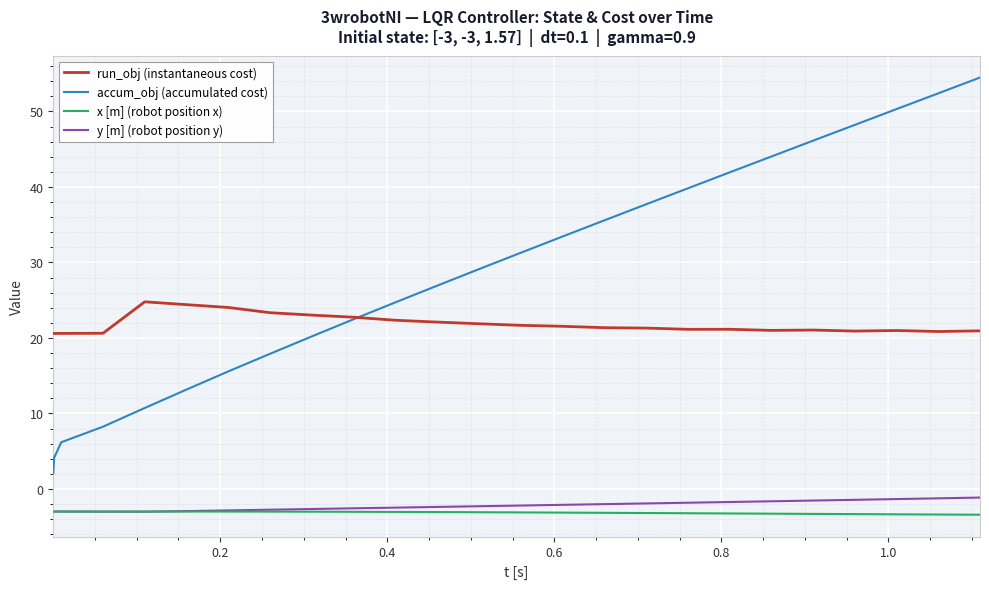

Does the chart display data point markers on the line(s)?

No